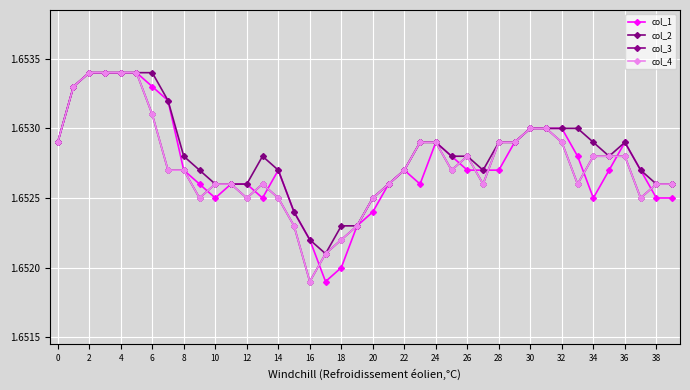

Which category has the highest value in the col_4 series?

2